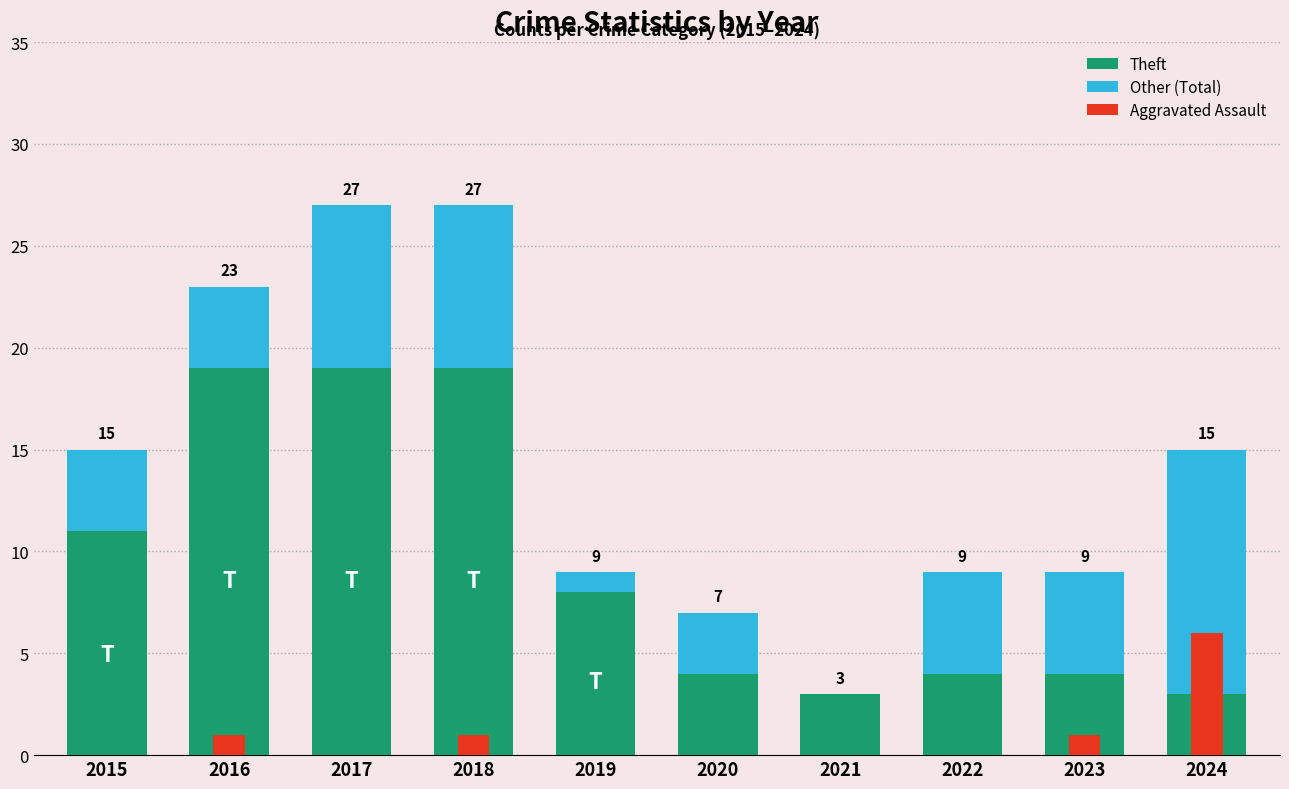

How many values in the Aggravated Assault series exceed 0?

4